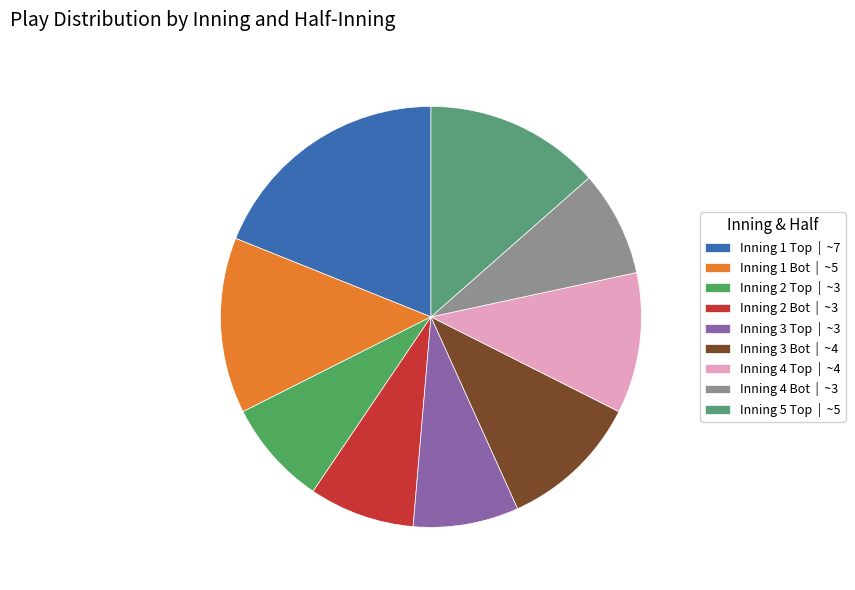

How many segments does this pie chart have?

9